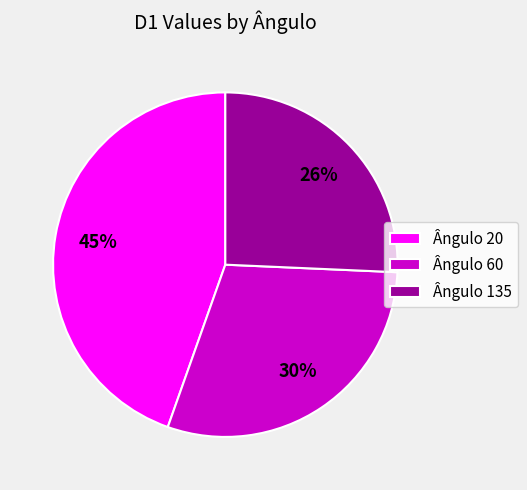

To the nearest percent, what percentage of the pie is Ângulo 60?

30%